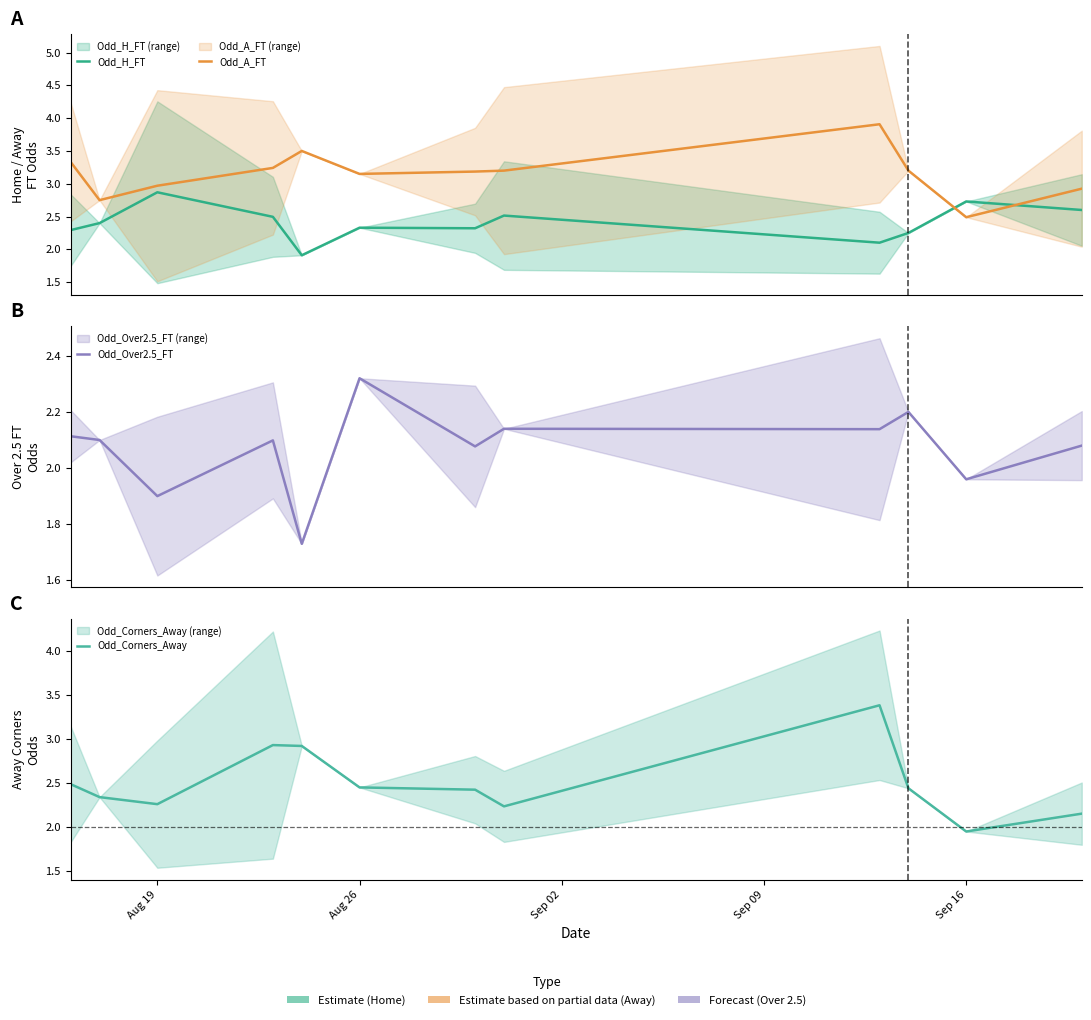

Is it true that Odd_H_FT equals 2.7 at Sep 16?

True